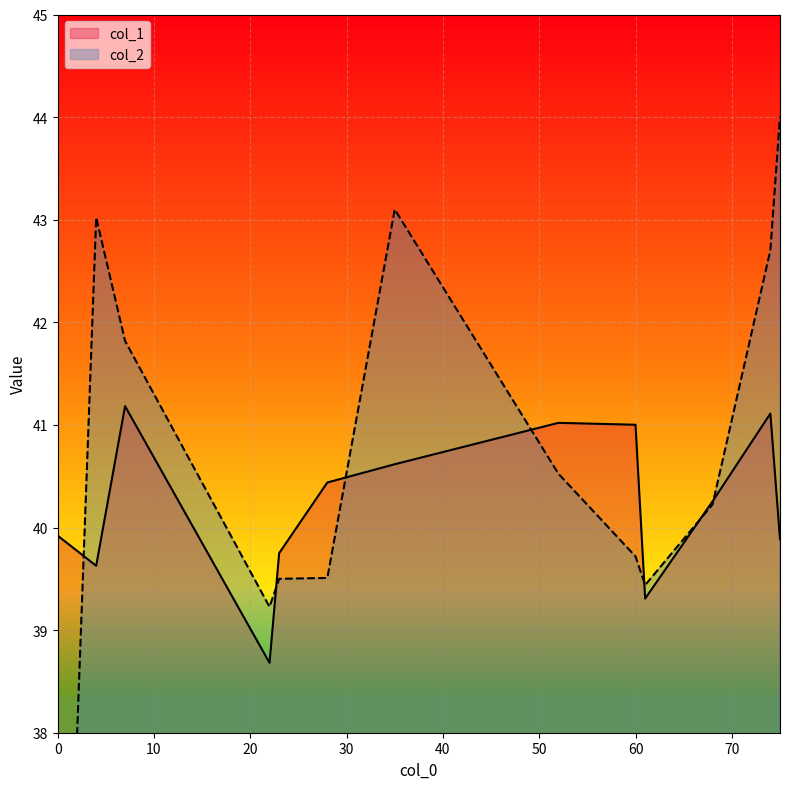

The value of col_1 at 60 is 41.0. True or false?

True